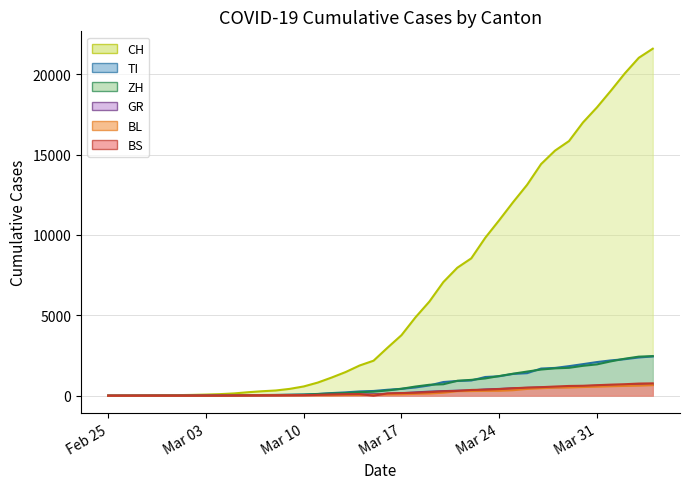

Does the chart have visible grid lines?

Yes